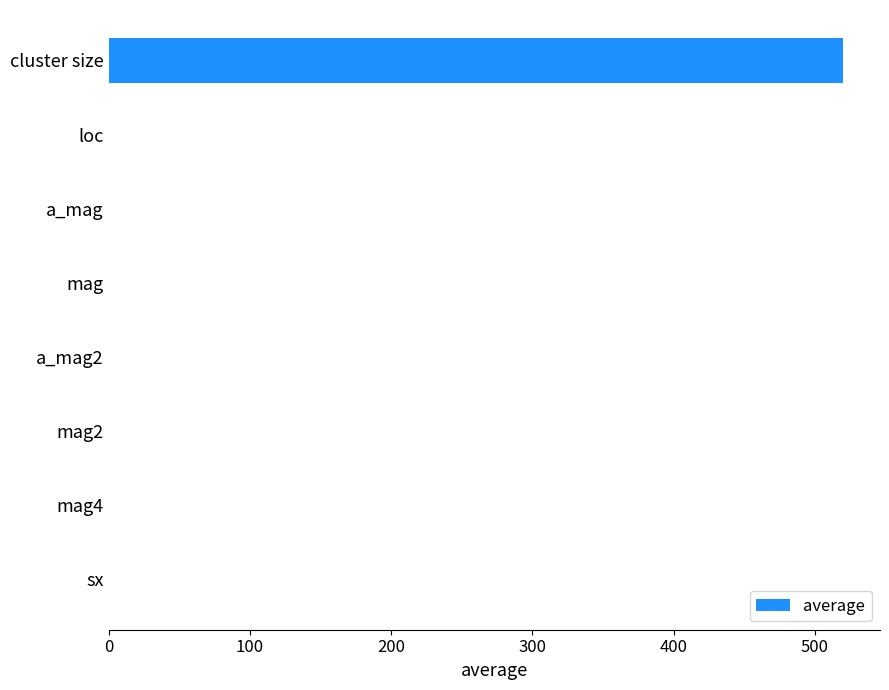

What is the sum of all values?

521.1